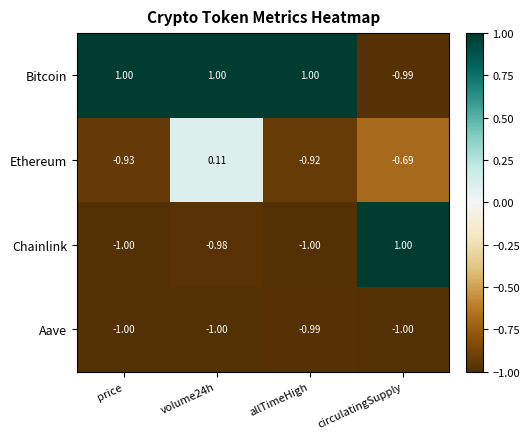

At which label is Aave closest to 0?

allTimeHigh